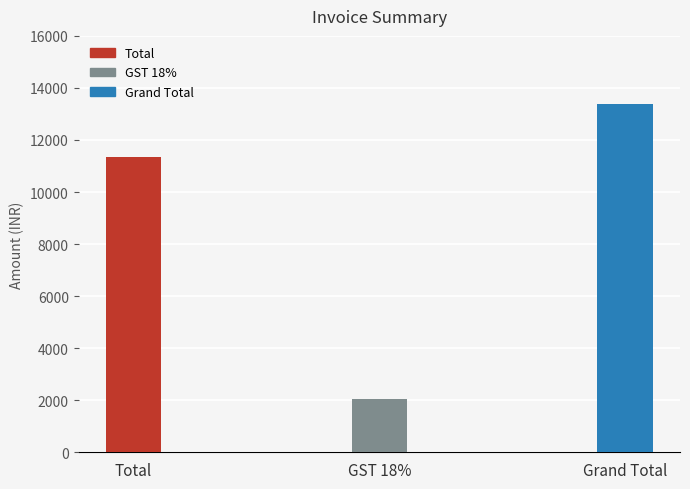

What is the difference between the maximum and minimum values?

11350